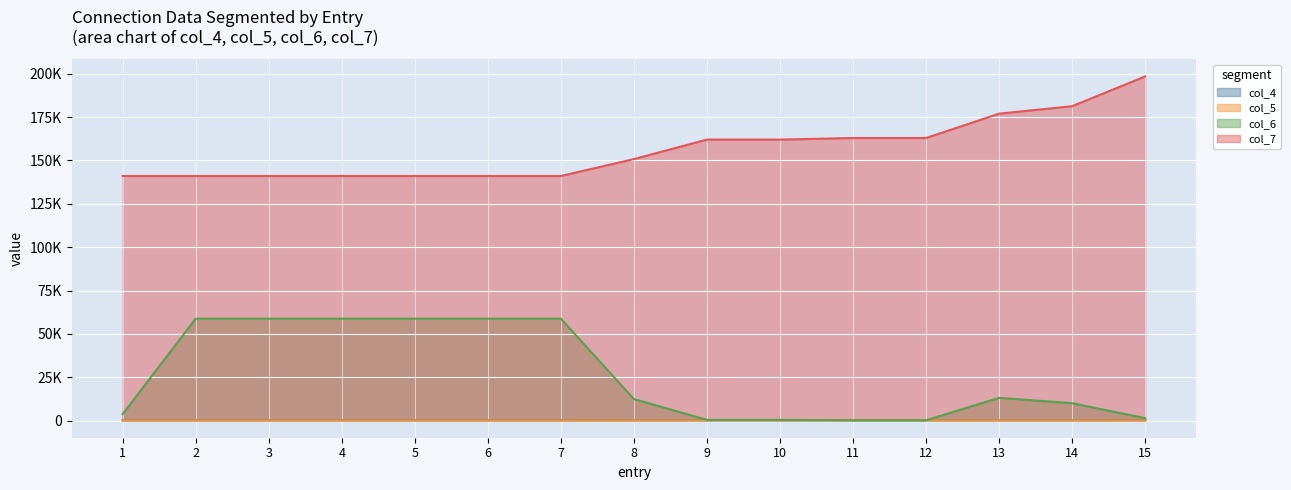

True or false: col_5 and col_6 intersect in this chart.

False